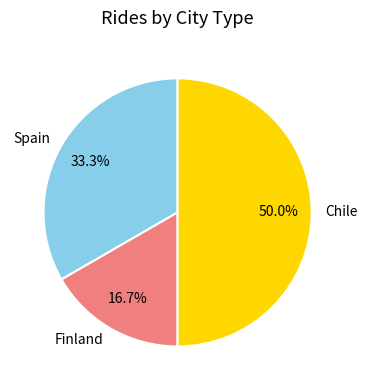

Is it true that Finland is 2% of the pie?

False